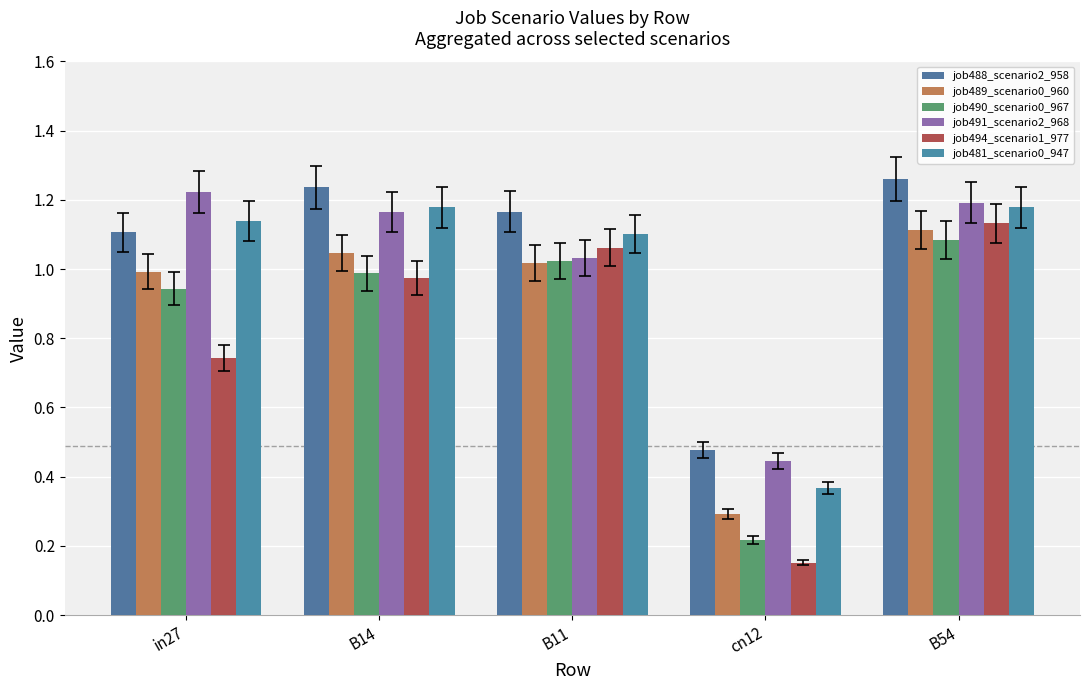

At how many categories does at least one series exceed 1?

4